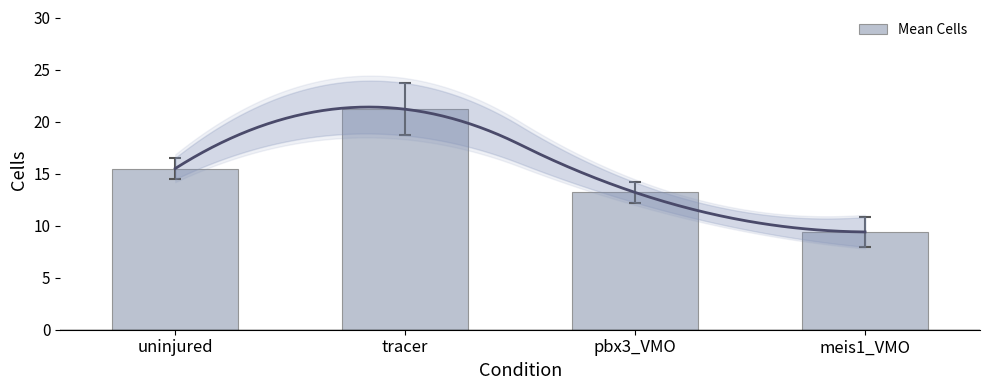

Are the bars grouped side by side (vs. stacked)?

No